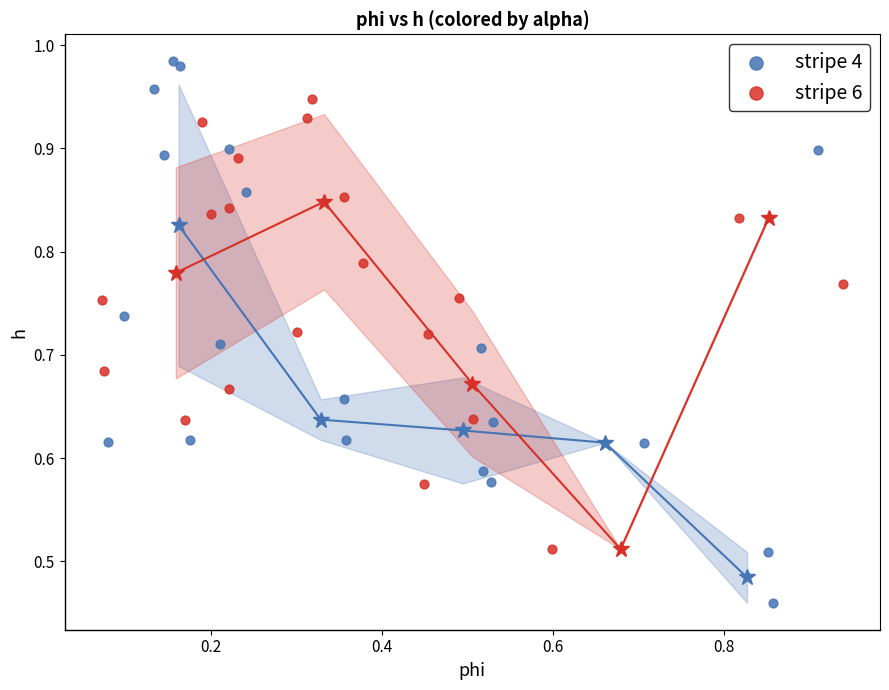

Which series has the widest spread of Y values?

stripe 4